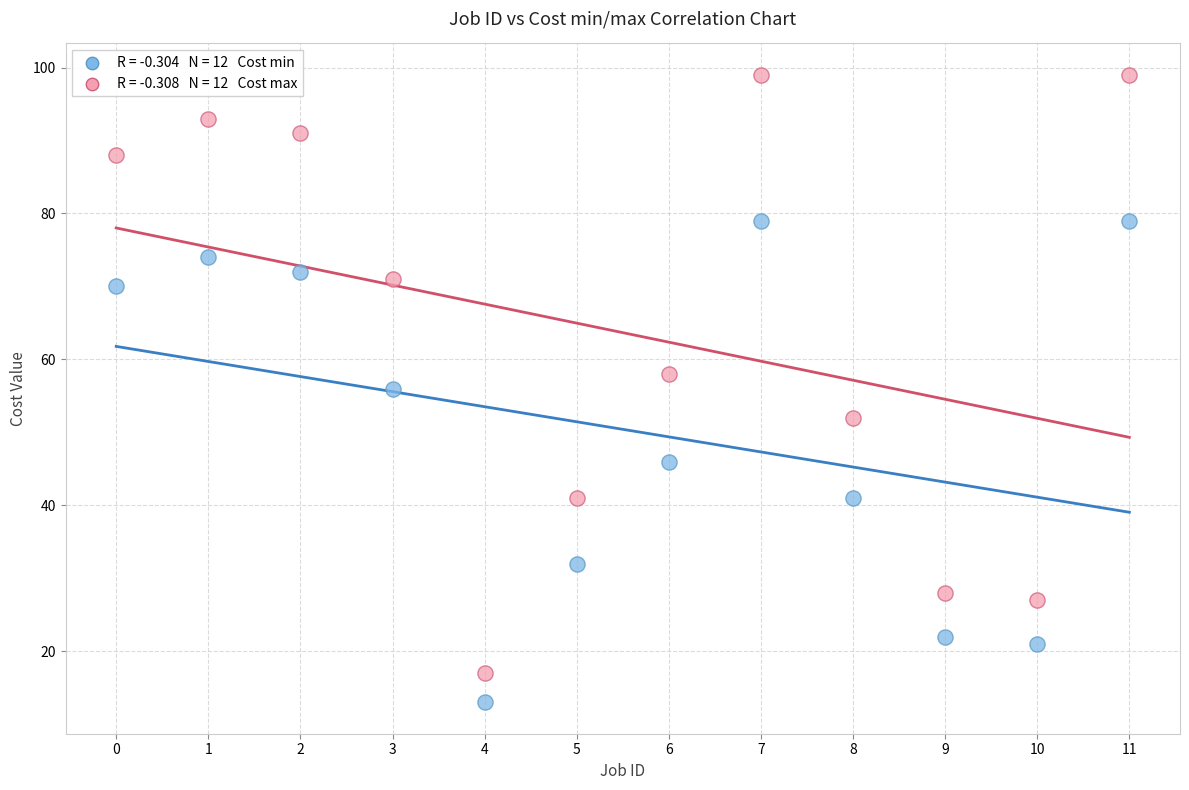

Across all data points, what is the range of Y values (max minus min)?

86